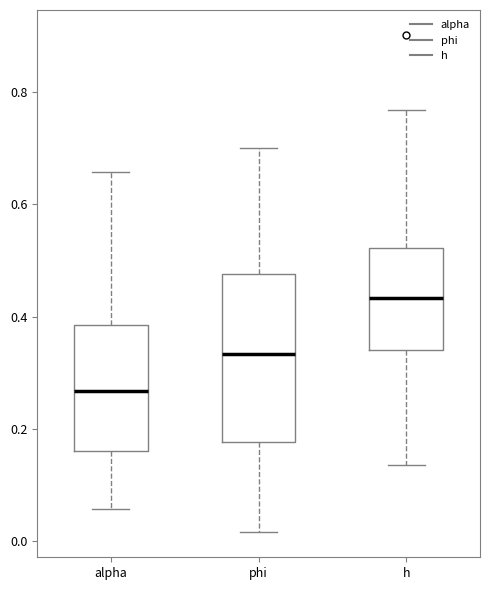

Where is the upper edge of the box for alpha on the y-axis? The values are not printed on the chart, so give them approximately, as read against the axis.

0.38